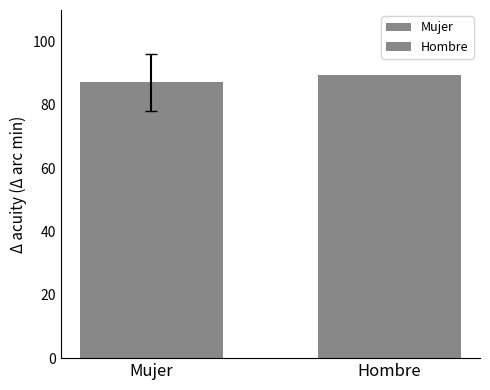

How many bars are there in total?

2